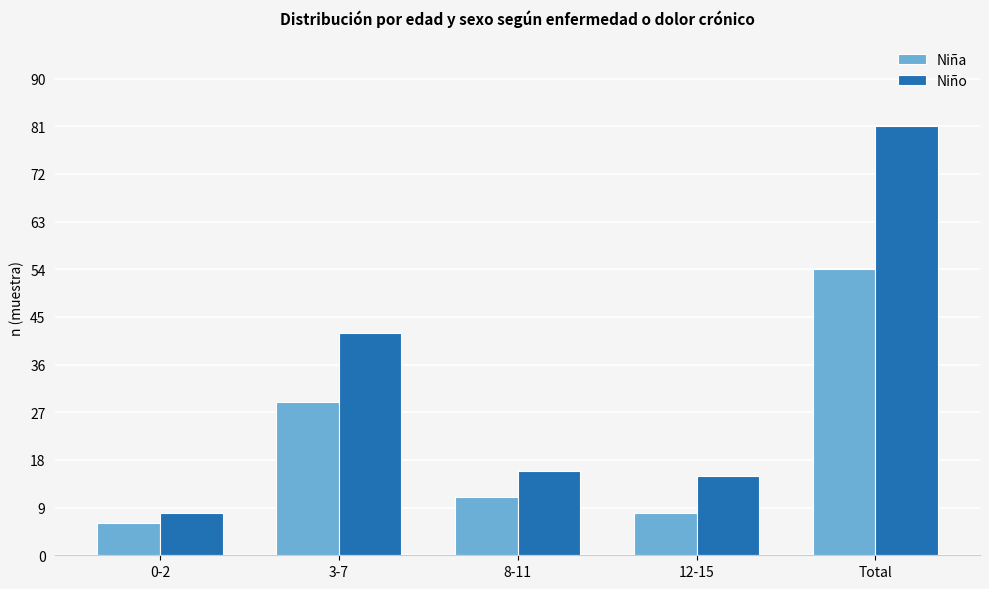

List the labels in order of Niña value, largest first.

Total, 3-7, 8-11, 12-15, 0-2